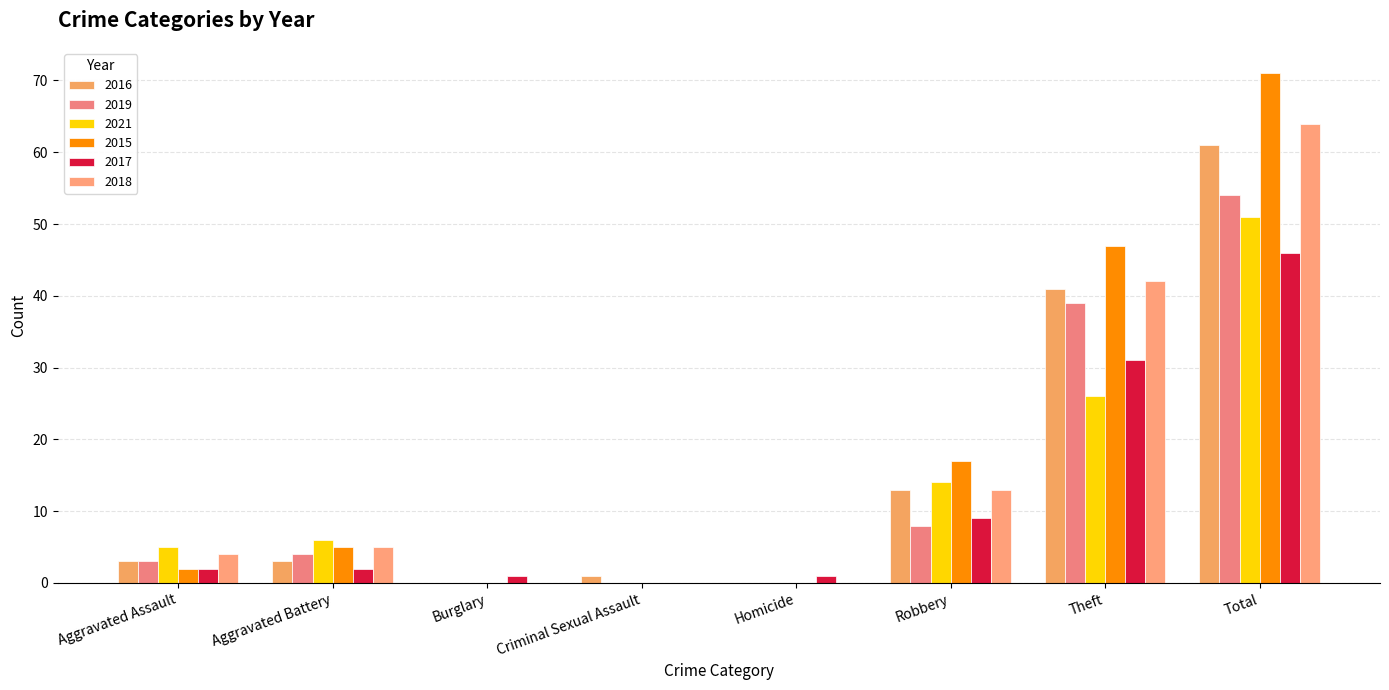

Read the 2021 value at Aggravated Battery, to the nearest 5.

5